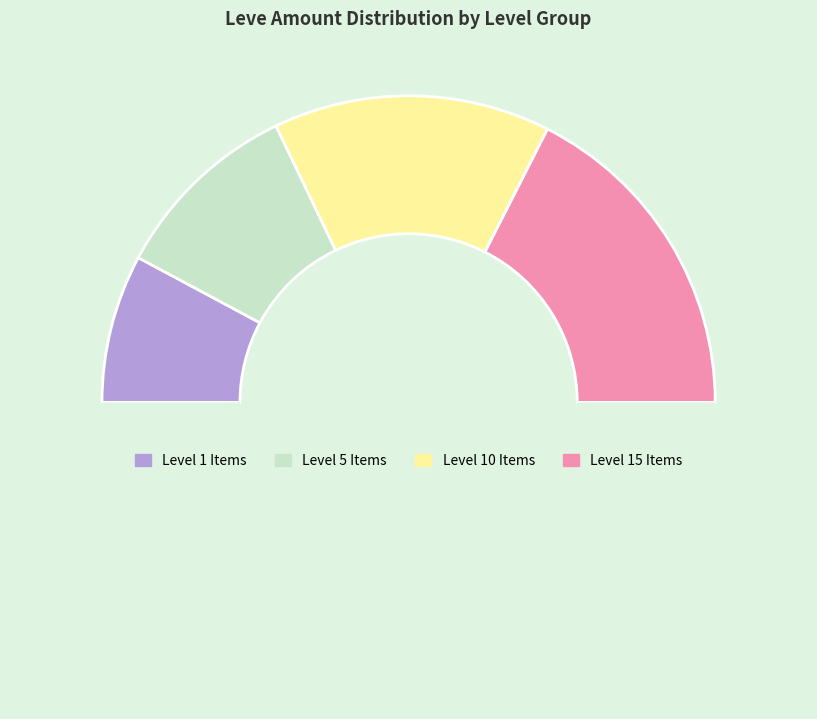

How many segments does this pie chart have?

5